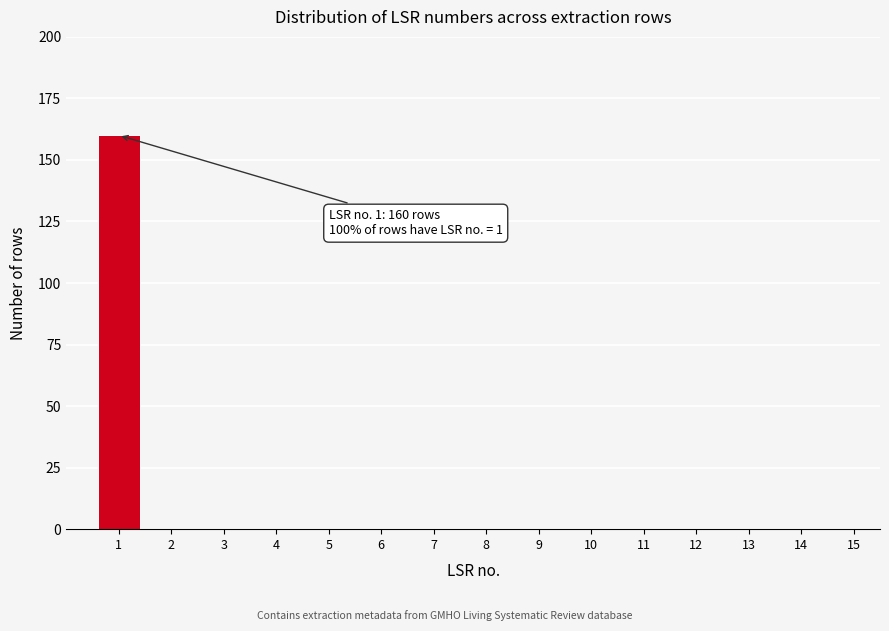

Which range on the x-axis has the tallest bar?

0.5 to 1.5